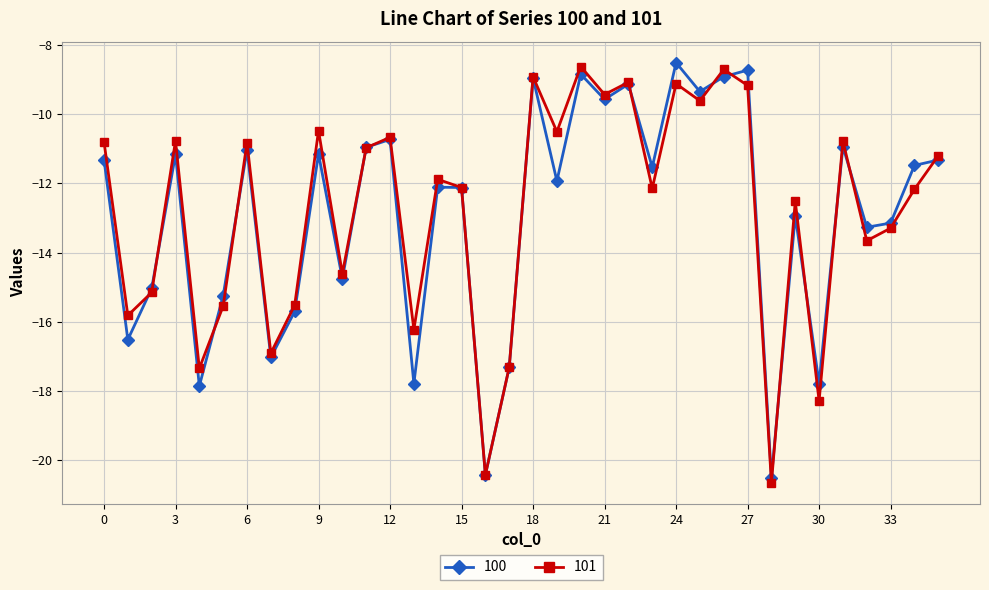

What is the minimum value for 100?

-20.5